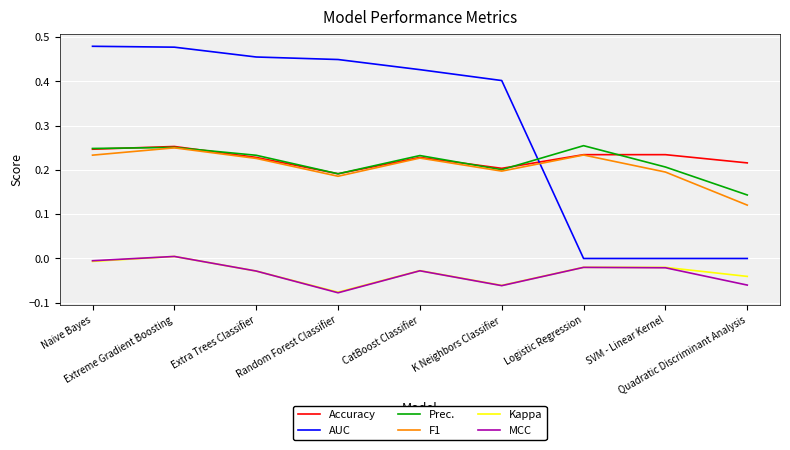

How many times do AUC and F1 cross each other?

1